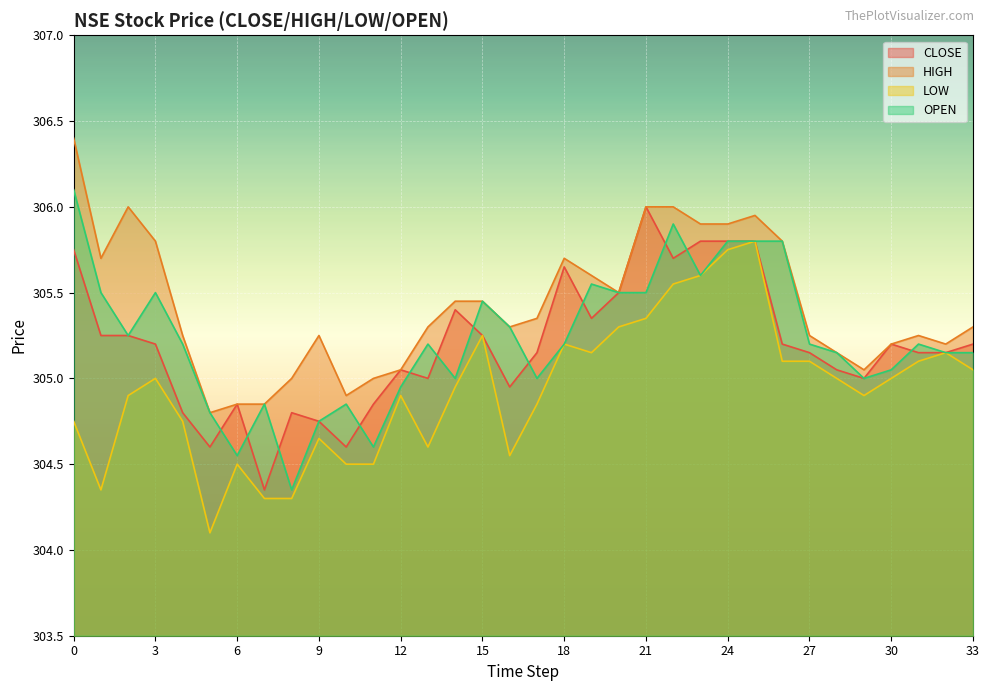

What is the highest value of the HIGH series?

306.4